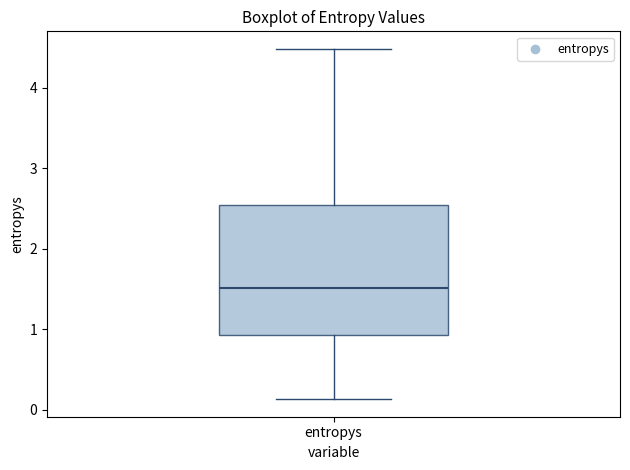

Read this box plot against the y-axis: the position of the median line, the range covered by the box, and the ends of both whiskers. The values are not printed on the chart, so give them approximately, as read against the axis.

median 1.5, box 0.9 to 2.5, whiskers 0.1 to 4.5